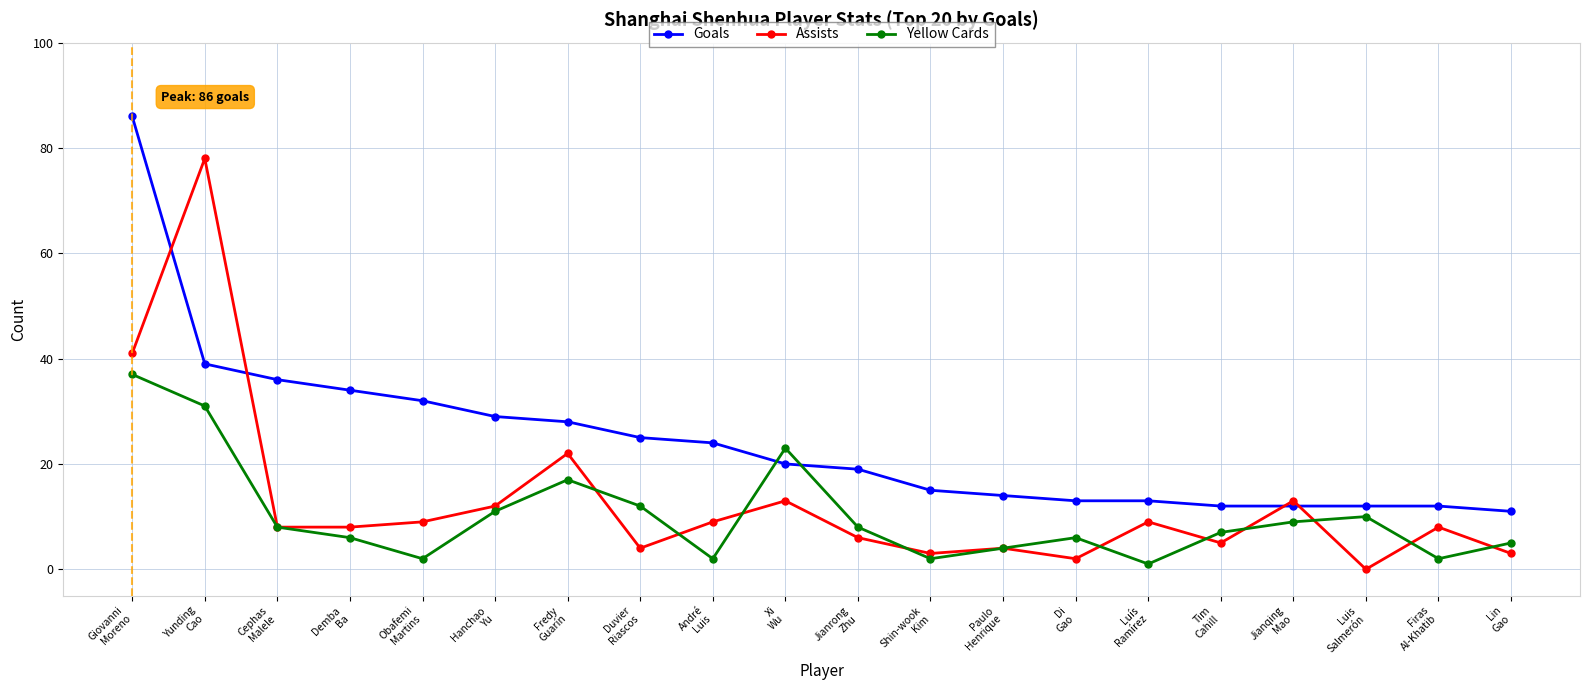

Rank the series by their average value, from lowest to highest.

Yellow Cards, Assists, Goals